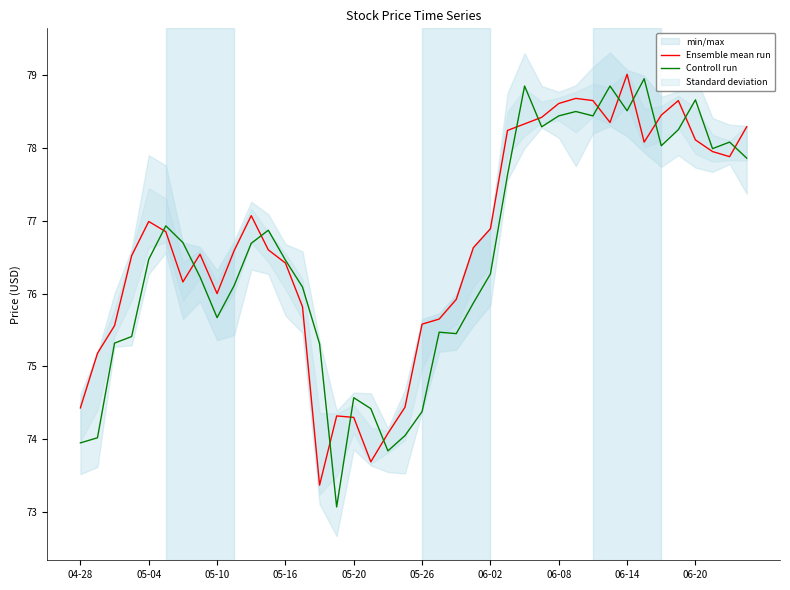

In Controll run, how many points are lower than both neighbors (excluding endpoints)?

9